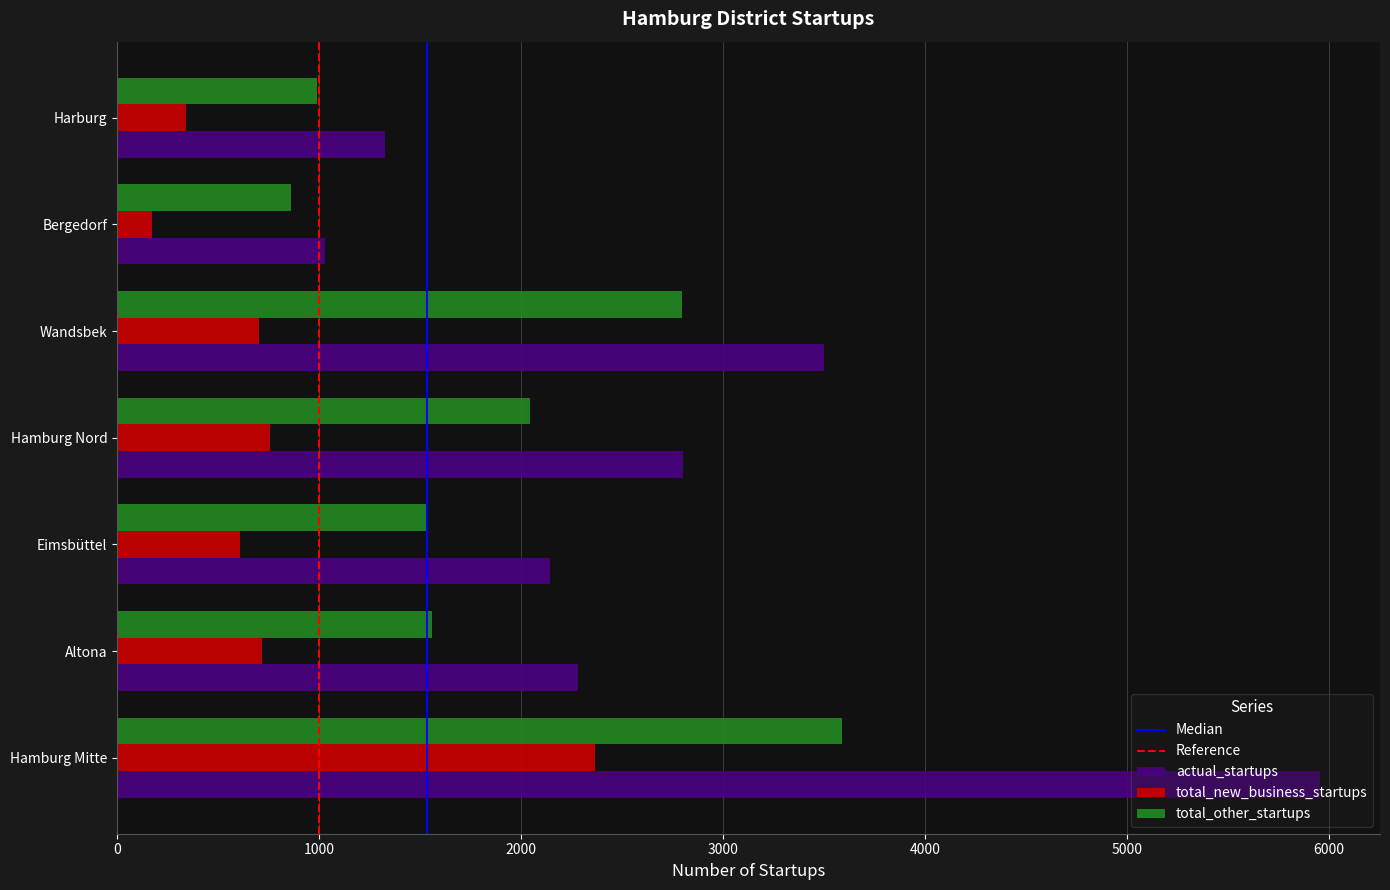

Between Bergedorf and Harburg, which series saw the biggest shift?

actual_startups